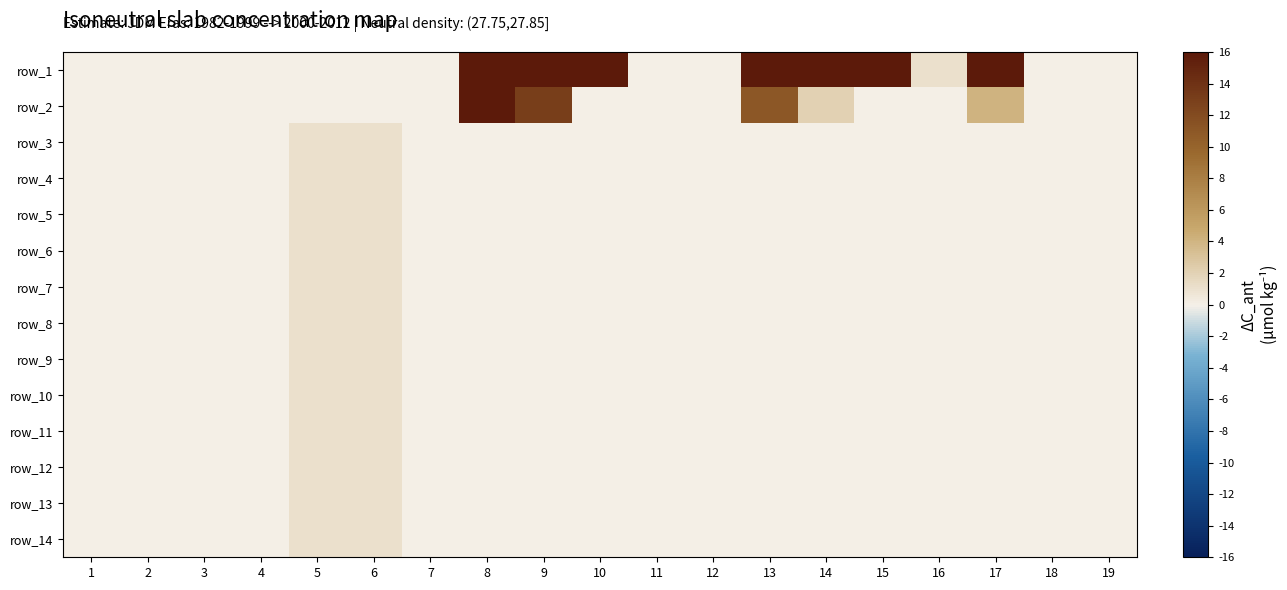

What is the difference between the maximum and minimum values in the row_7 series?

1